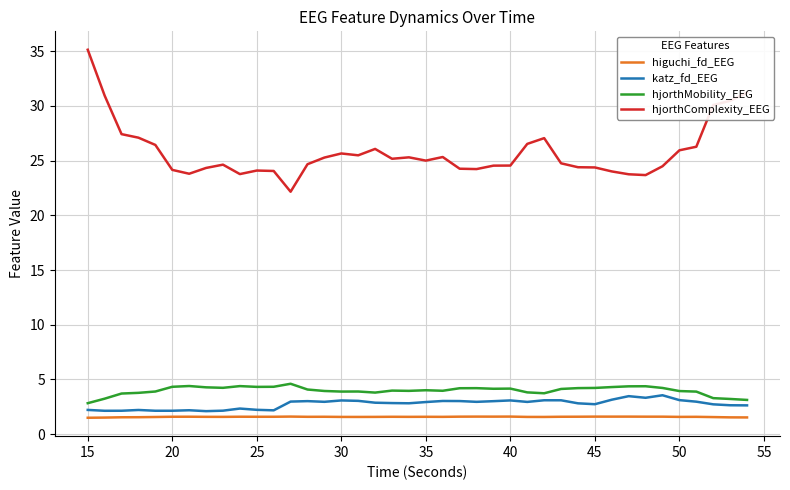

What is the difference between the maximum and minimum values in the hjorthComplexity_EEG series?

13.0